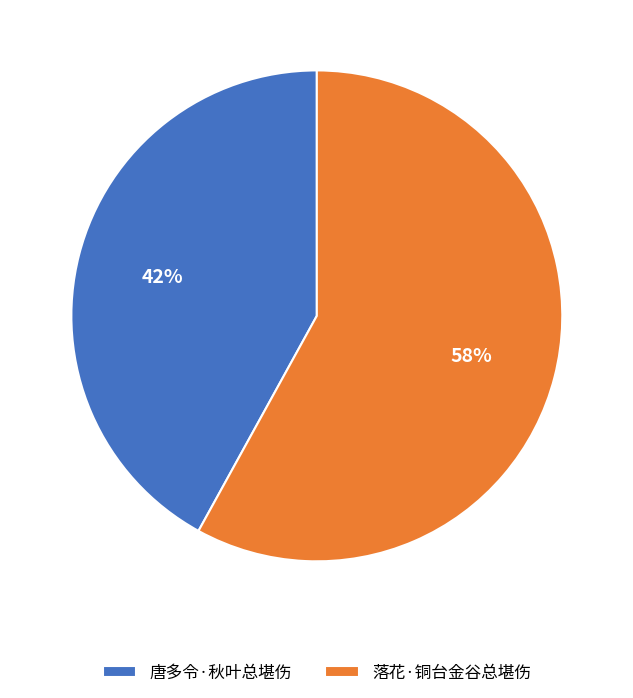

To the nearest percent, what portion does 唐多令·秋叶总堪伤 represent?

42%